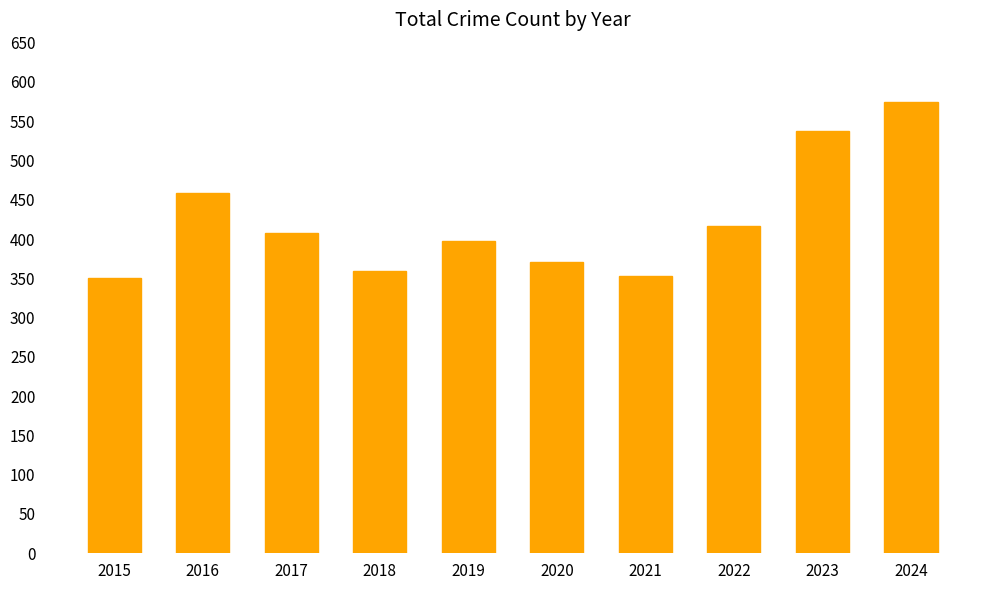

How many series are shown in this chart?

1